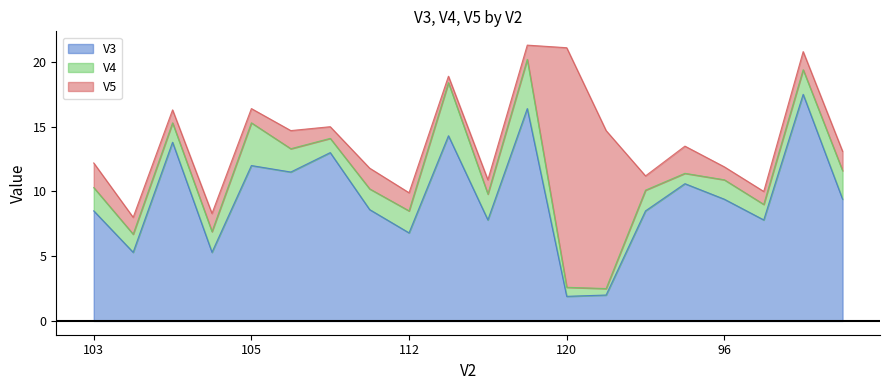

Reading left to right, transcribe all the data shown in this chart.

V3: 8.5	5.3	13.8	5.3	12.0	11.5	13.0	8.6	6.8	14.3	7.8	16.4	1.9	2.0	8.5	10.6	9.4	7.8	17.5	9.4
V4: 1.8	1.4	1.5	1.6	3.3	1.8	1.1	1.6	1.7	4.1	2.0	3.8	0.7	0.5	1.6	0.8	1.5	1.2	1.9	2.2
V5: 1.9	1.3	1.0	1.4	1.1	1.4	0.9	1.6	1.4	0.5	1.1	1.1	18.5	12.2	1.1	2.1	1.0	1.0	1.4	1.5